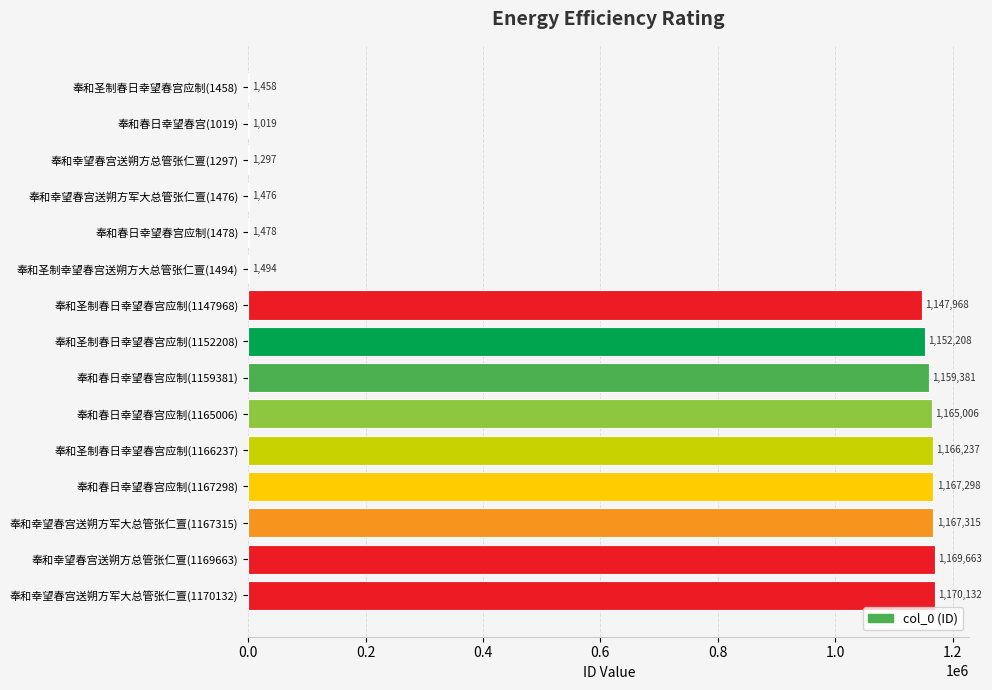

What is the sum of all values?

10473430